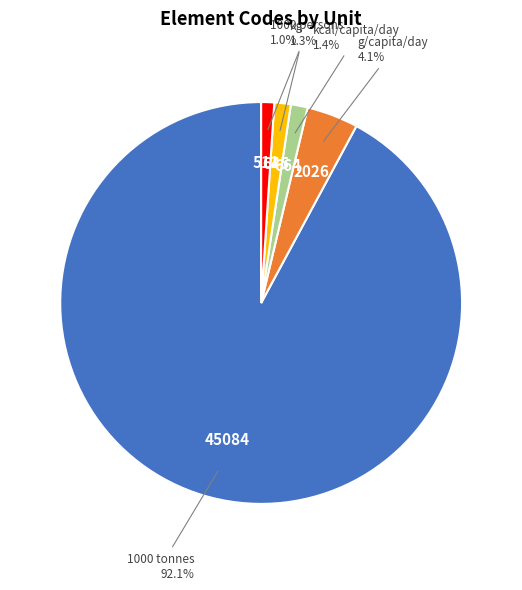

Does any single category account for the majority?

Yes